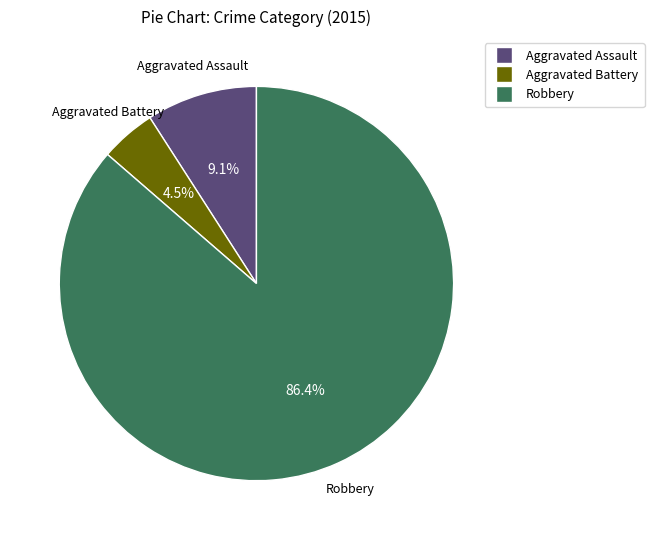

Is there a majority slice in this chart?

Yes